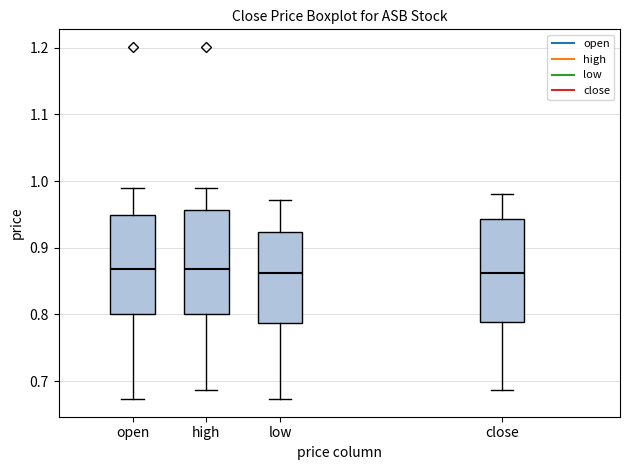

Reading left to right, transcribe this box plot: for each box, give where its median line is, the range the box spans, and where its two whiskers end, as read against the y-axis. The values are not printed on the chart, so give them approximately, as read against the axis.

open: median 0.87, box 0.80 to 0.95, whiskers 0.67 to 0.99
high: median 0.87, box 0.80 to 0.96, whiskers 0.69 to 0.99
low: median 0.86, box 0.79 to 0.92, whiskers 0.67 to 0.97
close: median 0.86, box 0.79 to 0.94, whiskers 0.69 to 0.98